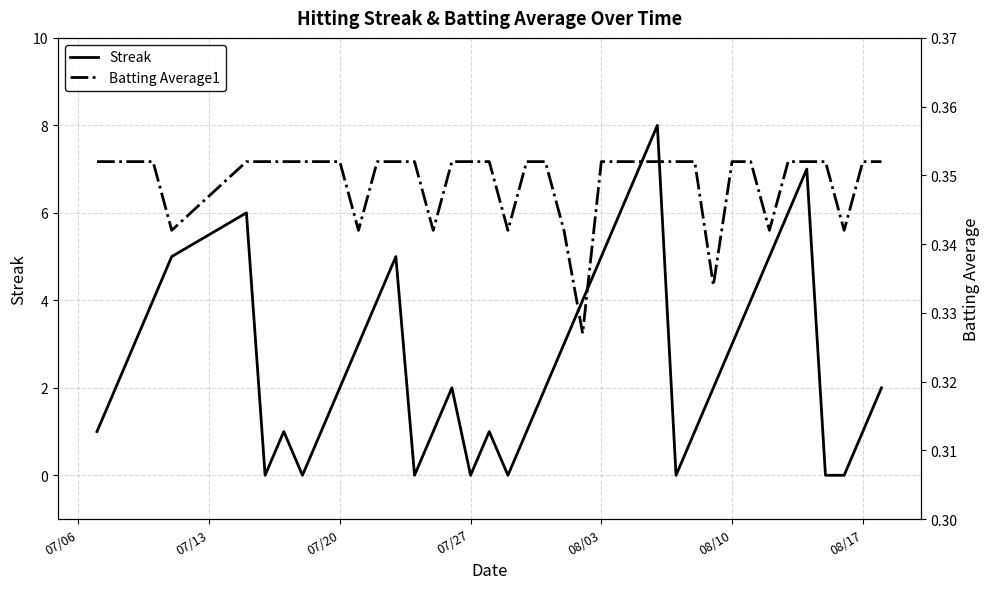

Rank the series by their maximum value, from highest to lowest.

Streak, Batting Average1